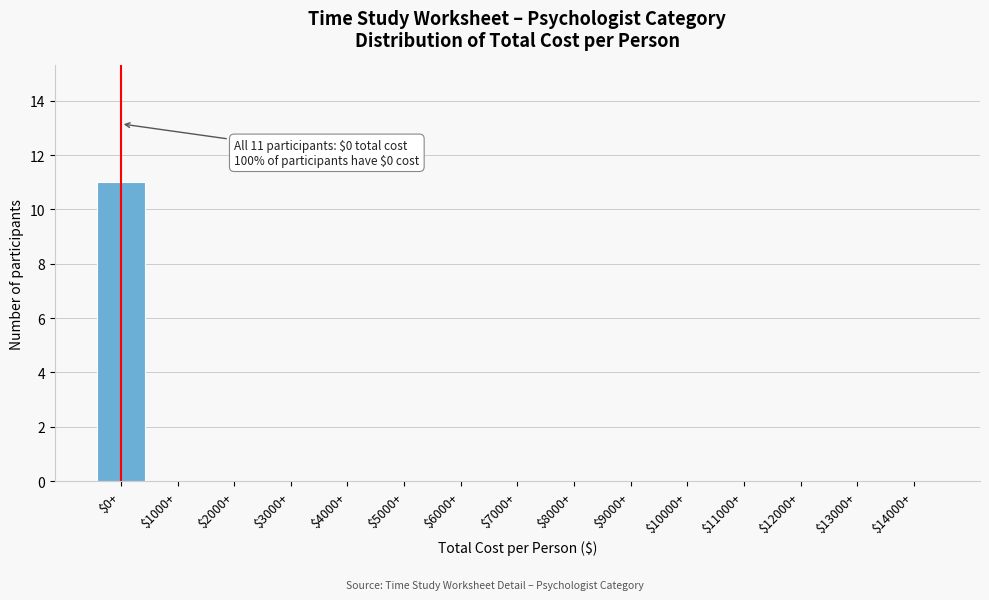

What is the sum of all values?

11